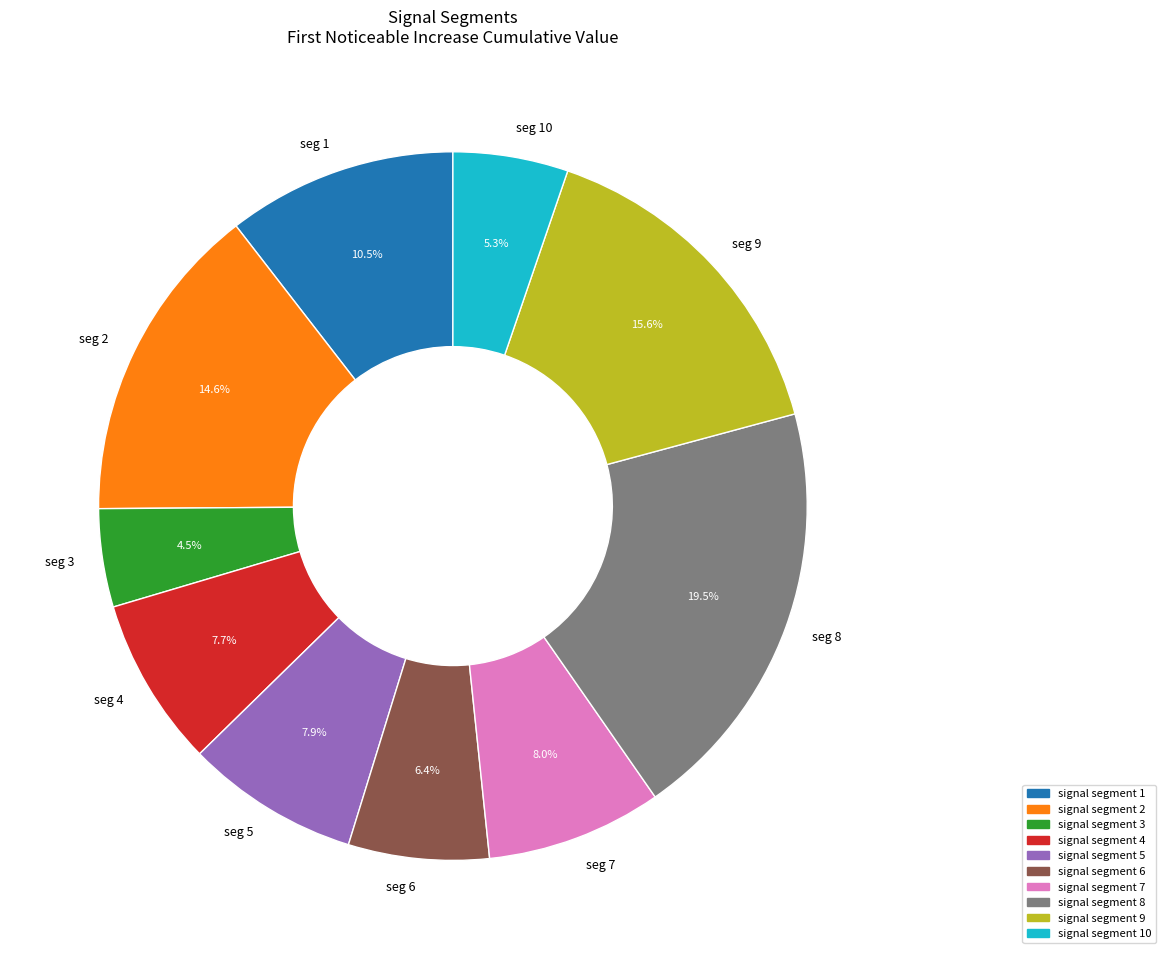

Which has a higher value, seg 5 or seg 6?

seg 5